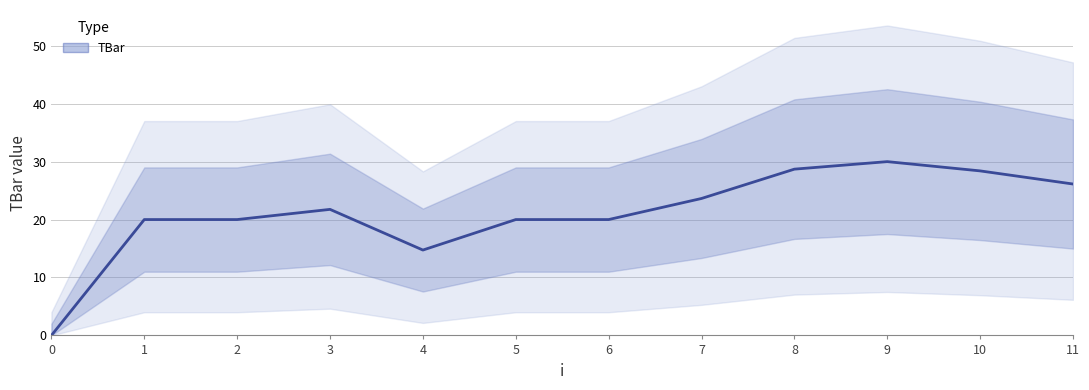

The chart shows a value of 41.1 at 10. True or false?

False